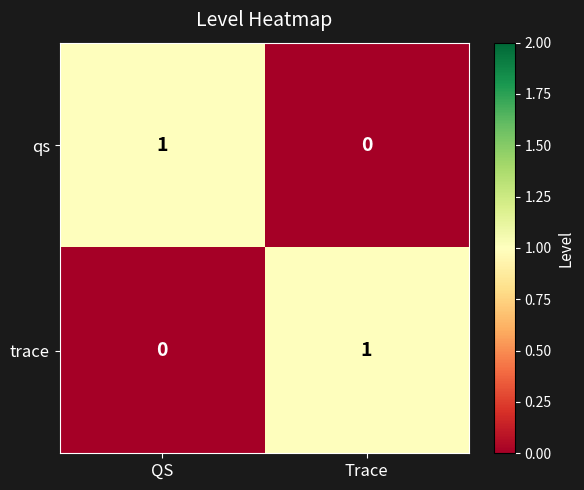

Which category has the lowest value in the qs series?

Trace